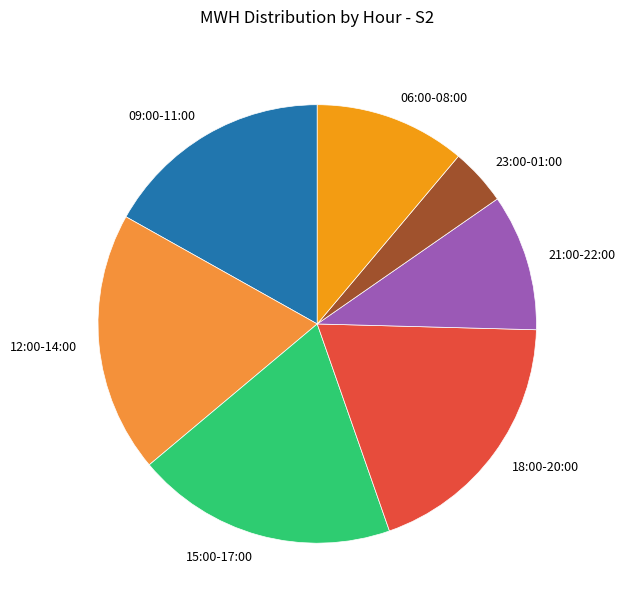

Approximately how many times larger is the value at 09:00-11:00 compared to 18:00-20:00?

0.9